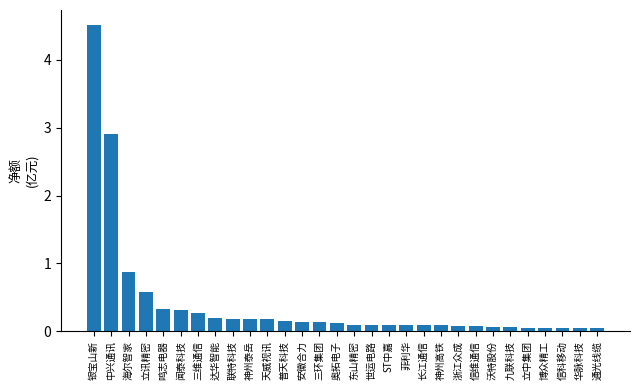

What is the difference between the maximum and minimum values?

4.5